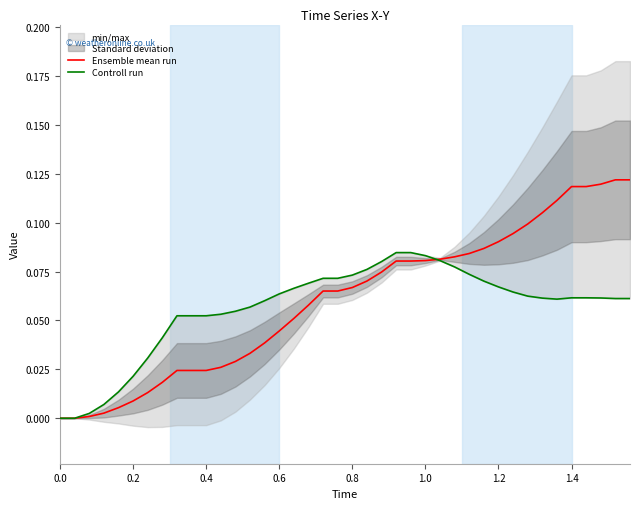

True or false: Ensemble mean run has a value of 0.0 at 0.0.

True